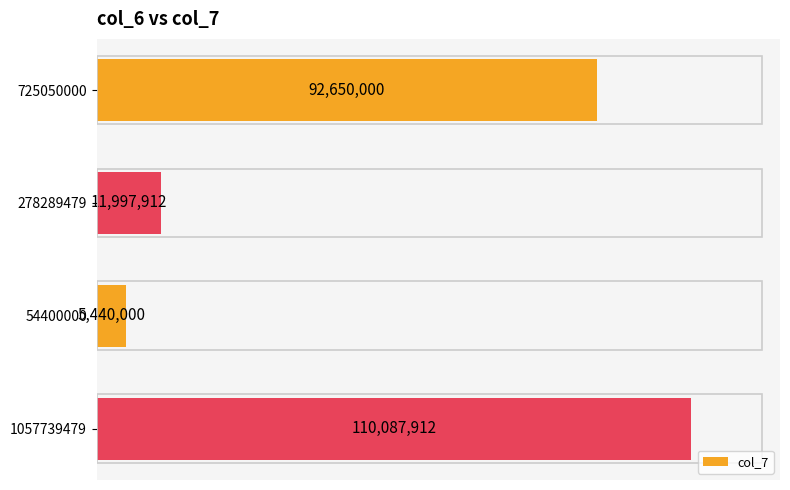

Rank the categories by value from highest to lowest.

1057739479, 725050000, 278289479, 54400000